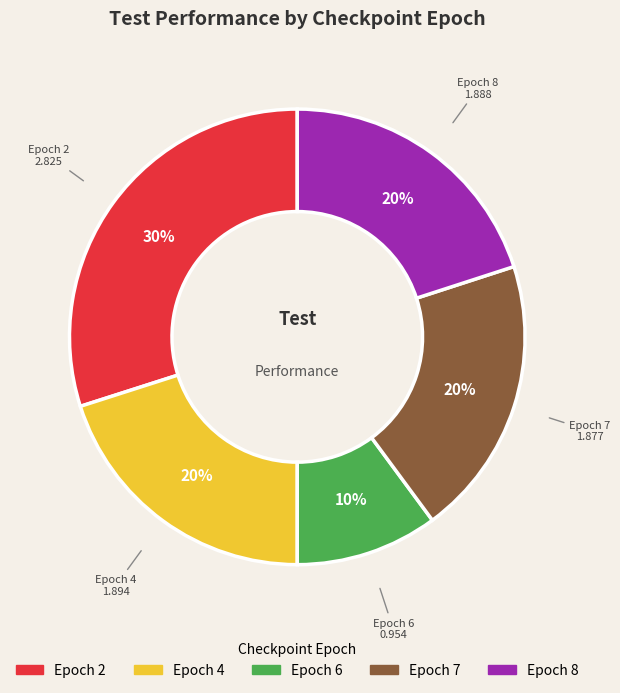

To the nearest percent, what is the average slice percentage?

20%